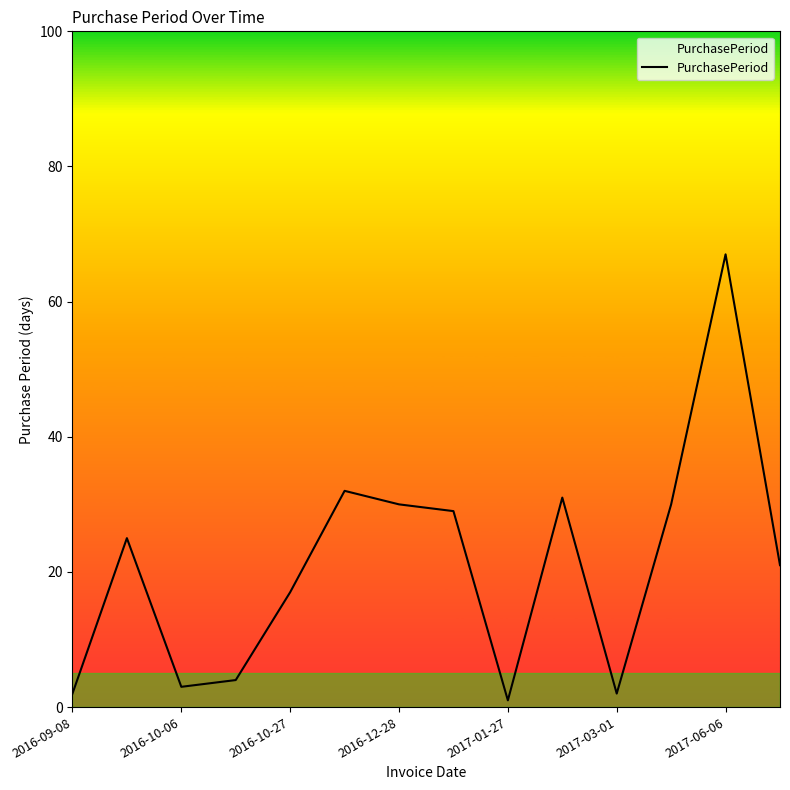

What is the greatest value displayed?

67